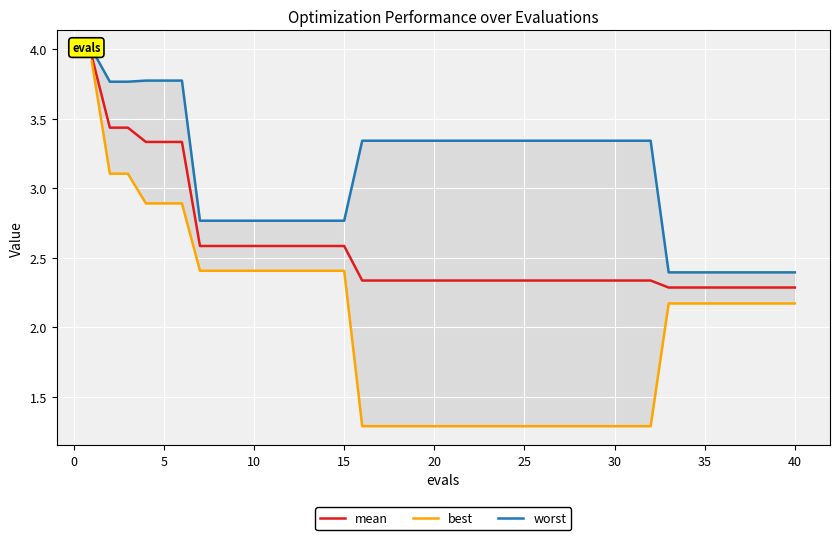

Between 5 and 25, which is larger?

5